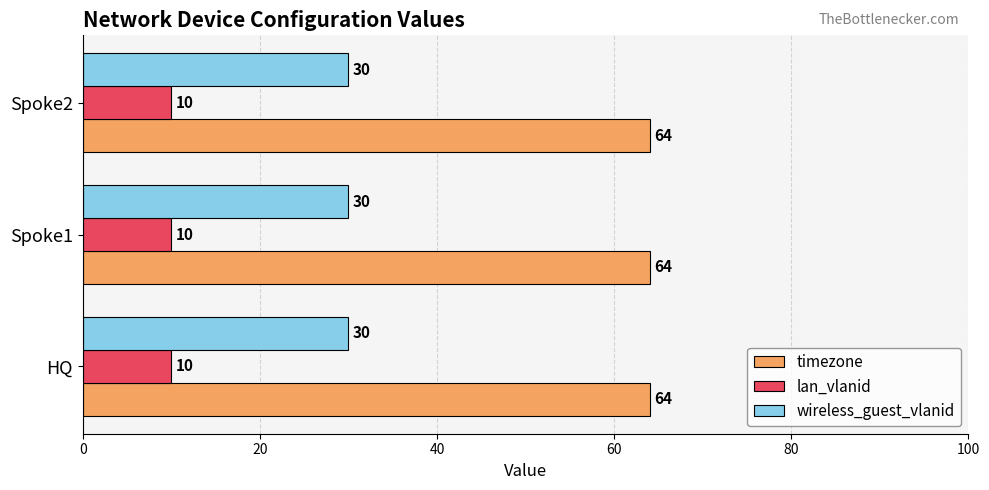

What is the total value across all series at Spoke1?

104